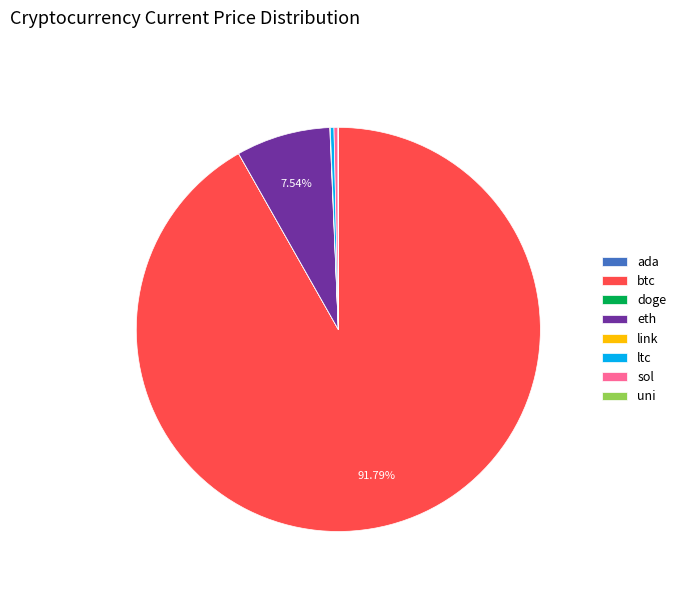

Is there a majority slice in this chart?

Yes